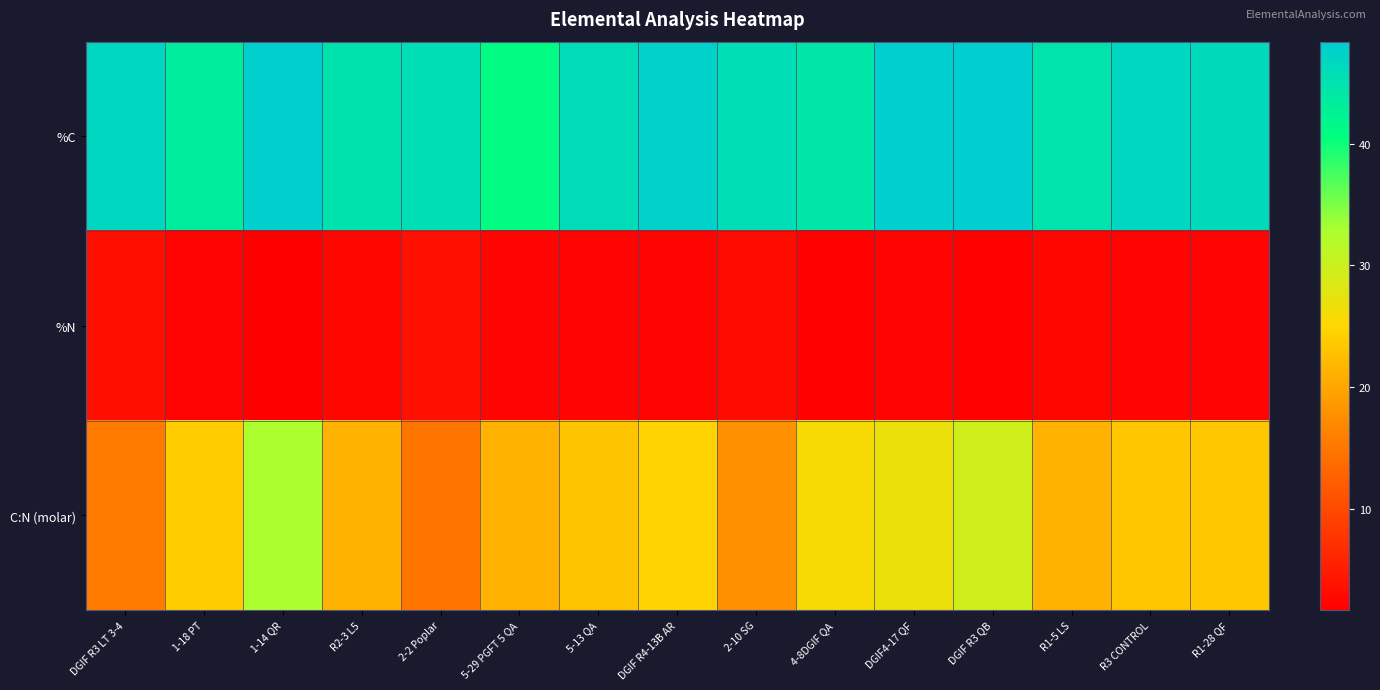

Reading left to right, list all the values displayed in this chart.

%C: DGIF R3 LT 3-4=46.8	1-18 PT=43.5	1-14 QR=47.9	R2-3 L5=45.0	2-2 Poplar=45.8	5-29 PGFT 5 QA=41.0	5-13 QA=46.1	DGIF R4-13B AR=47.7	2-10 SG=45.7	4-8DGIF QA=44.4	DGIF4-17 QF=47.9	DGIF R3 QB=48.4	R1-5 LS=44.8	R3 CONTROL=46.7	R1-28 QF=46.3
%N: DGIF R3 LT 3-4=3.5	1-18 PT=2.1	1-14 QR=1.7	R2-3 L5=2.5	2-2 Poplar=3.6	5-29 PGFT 5 QA=2.2	5-13 QA=2.3	DGIF R4-13B AR=2.3	2-10 SG=3.0	4-8DGIF QA=2.0	DGIF4-17 QF=2.1	DGIF R3 QB=1.9	R1-5 LS=2.5	R3 CONTROL=2.3	R1-28 QF=2.3
C:N (molar): DGIF R3 LT 3-4=15.6	1-18 PT=24.0	1-14 QR=32.7	R2-3 L5=21.2	2-2 Poplar=14.8	5-29 PGFT 5 QA=21.3	5-13 QA=23.1	DGIF R4-13B AR=24.7	2-10 SG=17.8	4-8DGIF QA=25.7	DGIF4-17 QF=26.8	DGIF R3 QB=29.6	R1-5 LS=21.3	R3 CONTROL=23.3	R1-28 QF=23.4